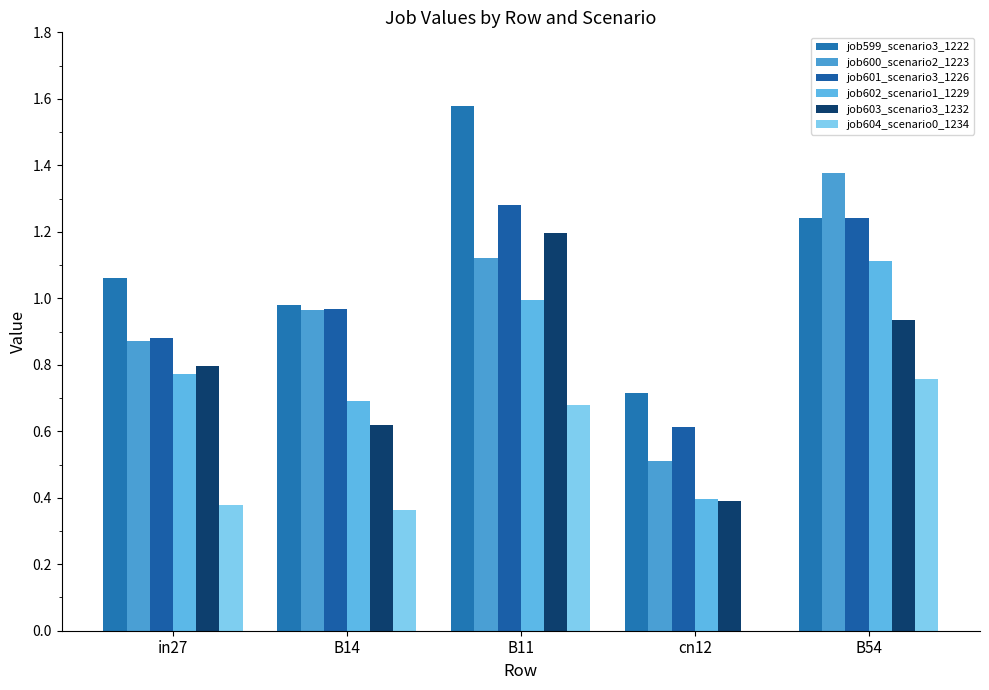

How many groups of bars are there?

5